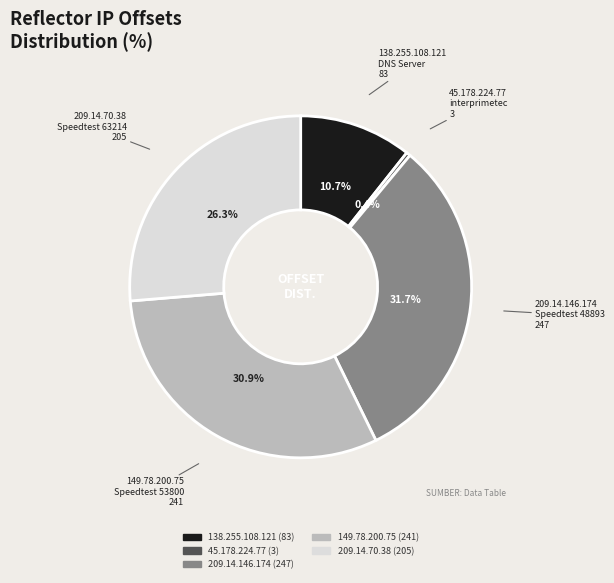

Does any single category account for the majority?

No